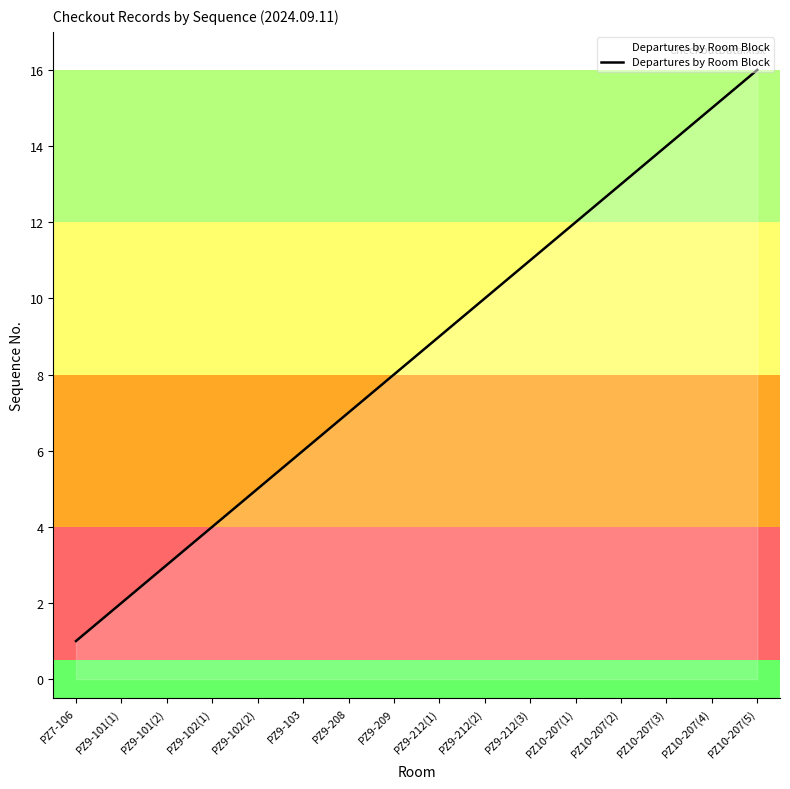

What is the maximum value shown in the chart?

16